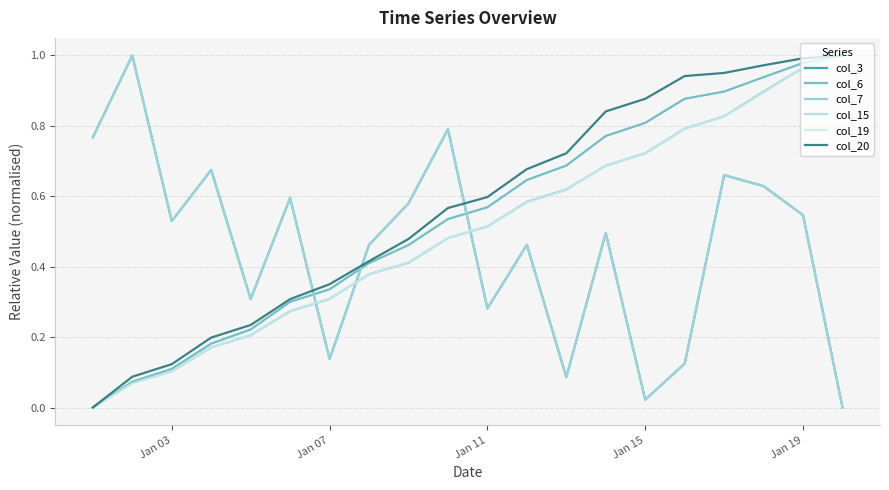

At how many categories does at least one series exceed 0?

20